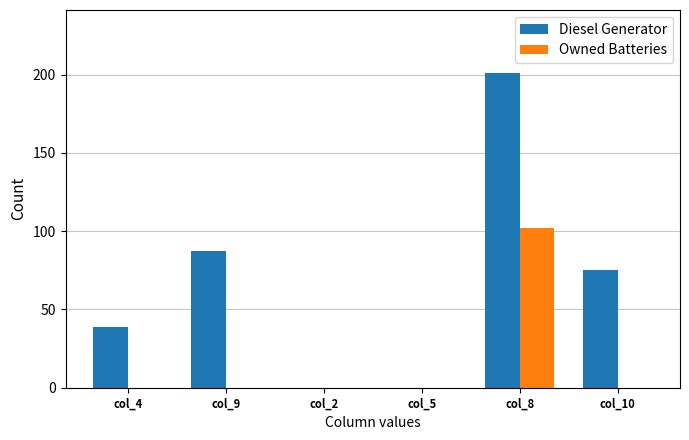

Is the value of Owned Batteries at col_10 greater than the value of Diesel Generator at col_4?

No